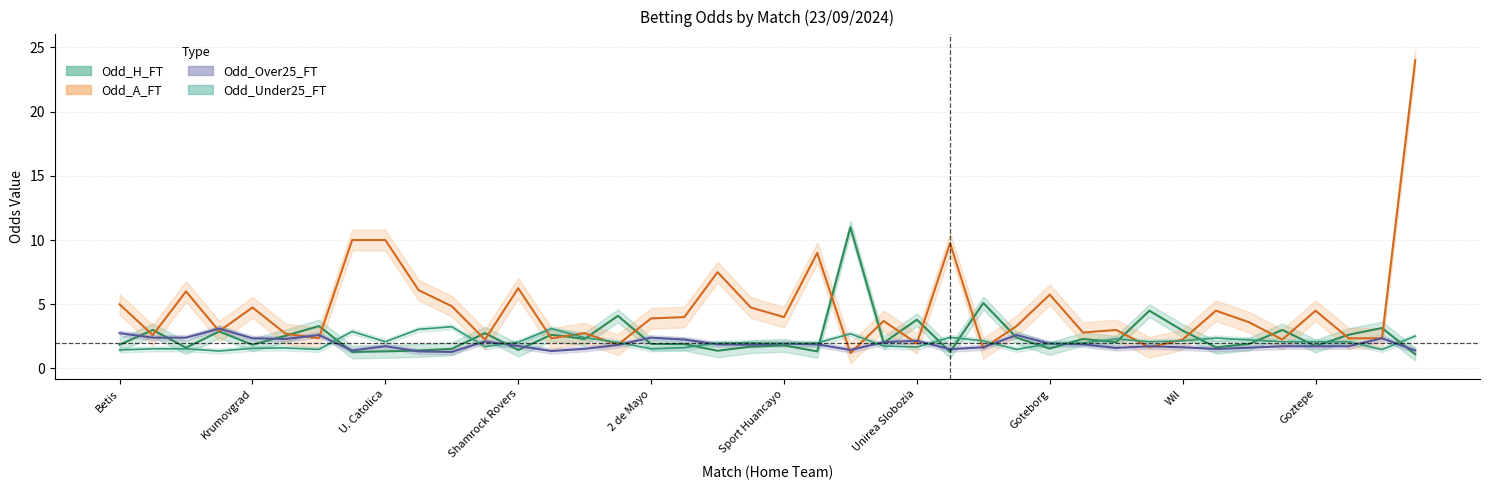

What is the label of the 12th point from the right?

Goteborg